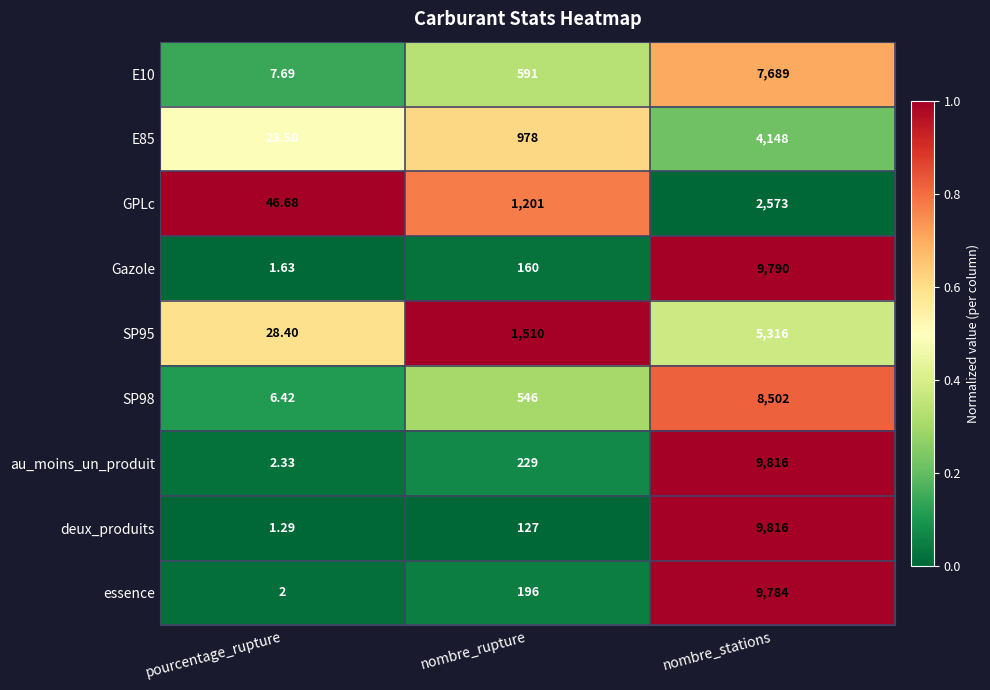

What is the maximum value shown in the chart?

9816.0